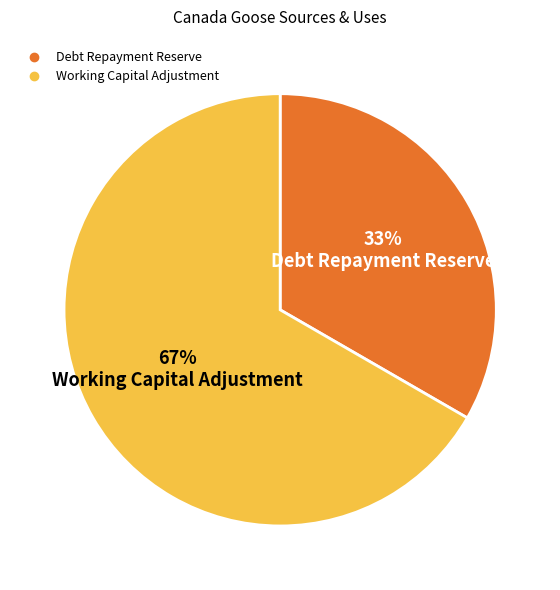

To the nearest percent, what is the average slice percentage?

50%